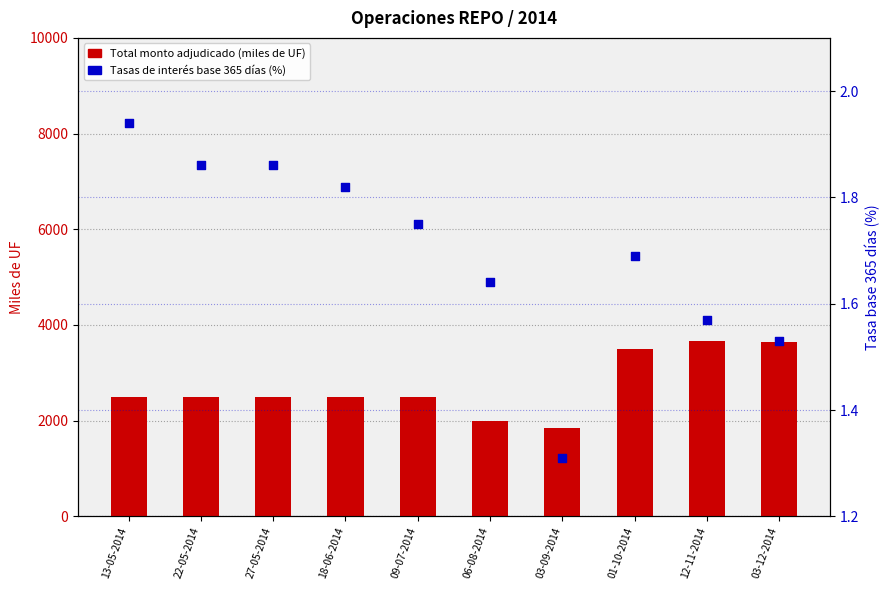

At which category is the sum across all series the highest?

12-11-2014